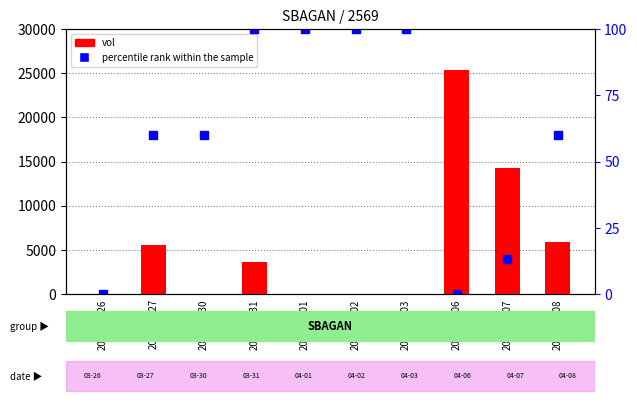

What is the total value across all series at 2020-04-06?

25400.0